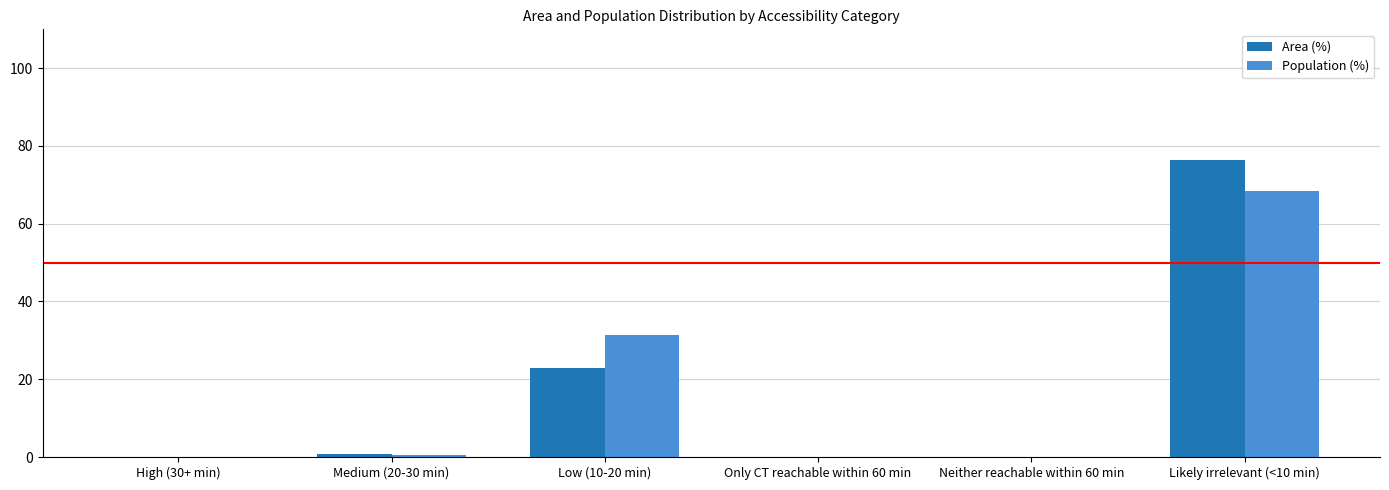

At which category is the sum across all series the highest?

Likely irrelevant (<10 min)